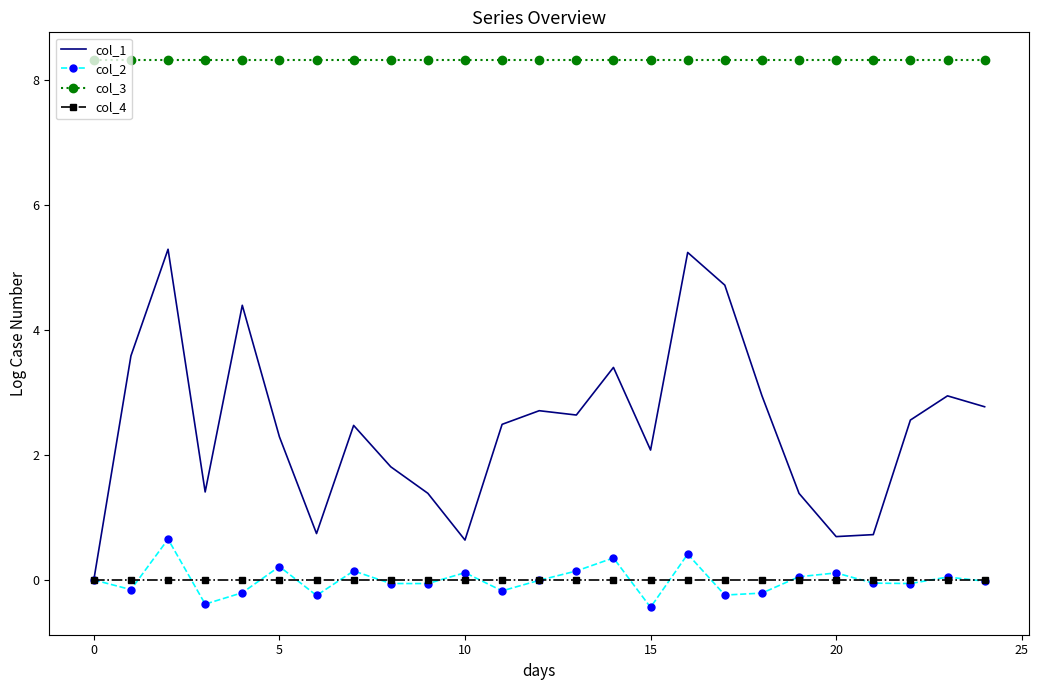

True or false: col_2 and col_3 cross at least once.

False